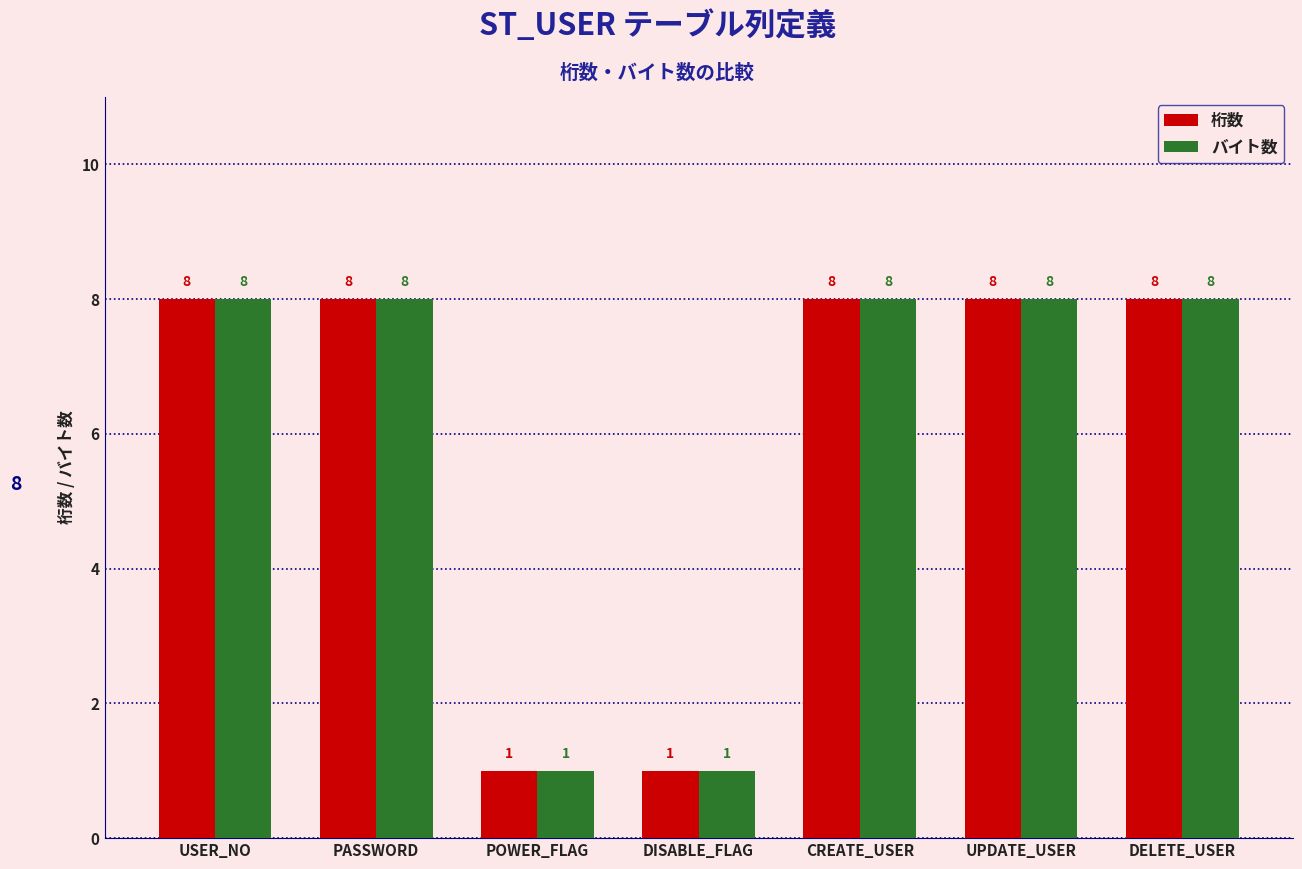

What is the average value of the バイト数 series?

6